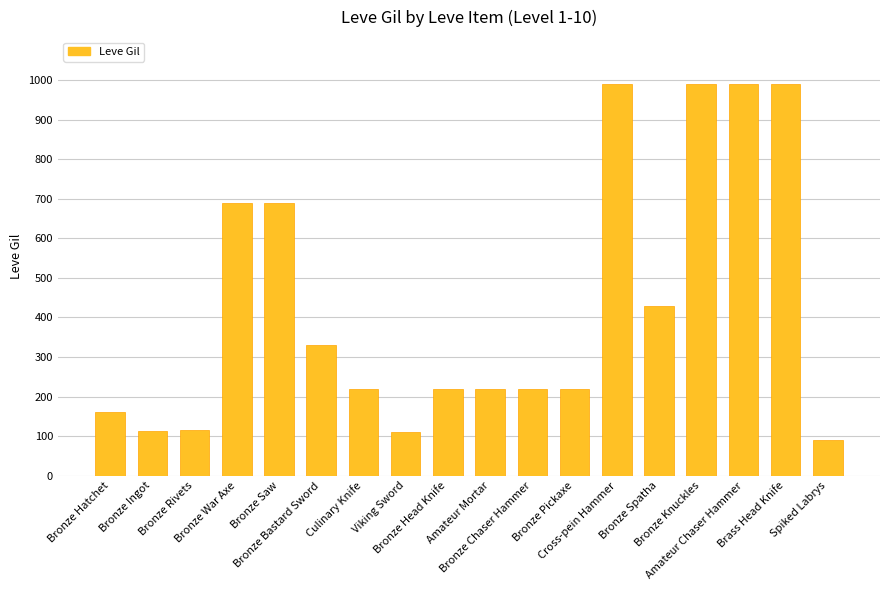

How many bars are there in total?

18